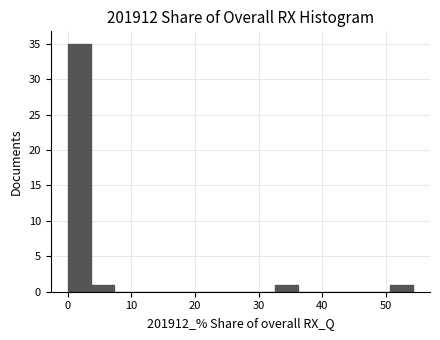

Read against the x-axis, roughly where is the centre of the tallest bar?

2